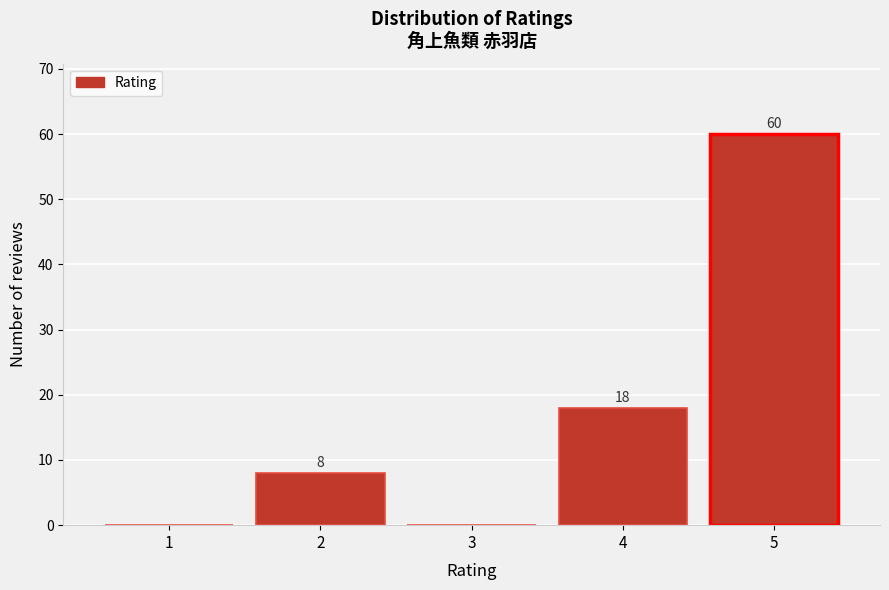

Reading left to right, transcribe all the data shown in this chart.

1=0	2=8	3=0	4=18	5=60